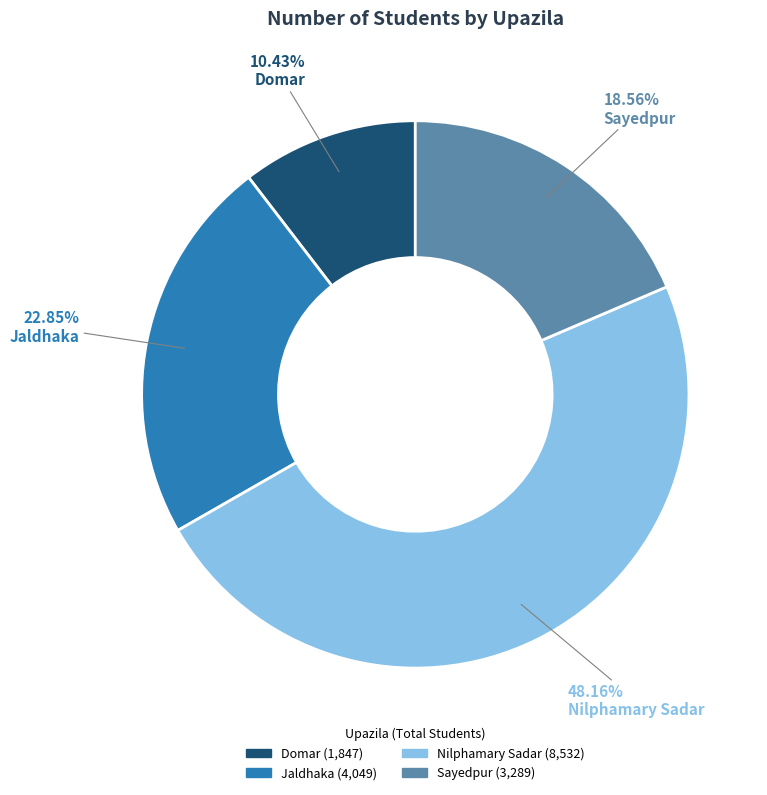

What percentage is NOT represented by Sayedpur?

81.4%